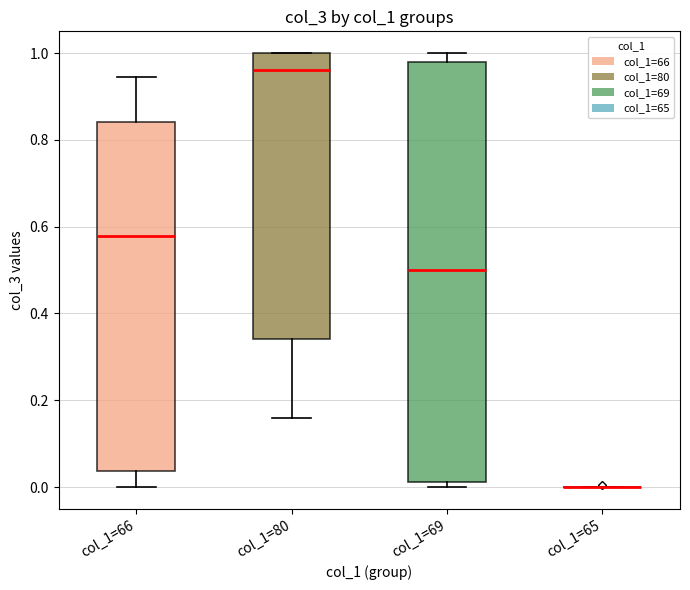

Comparing the boxes themselves (not the whiskers), which one is the tallest?

col_1=69